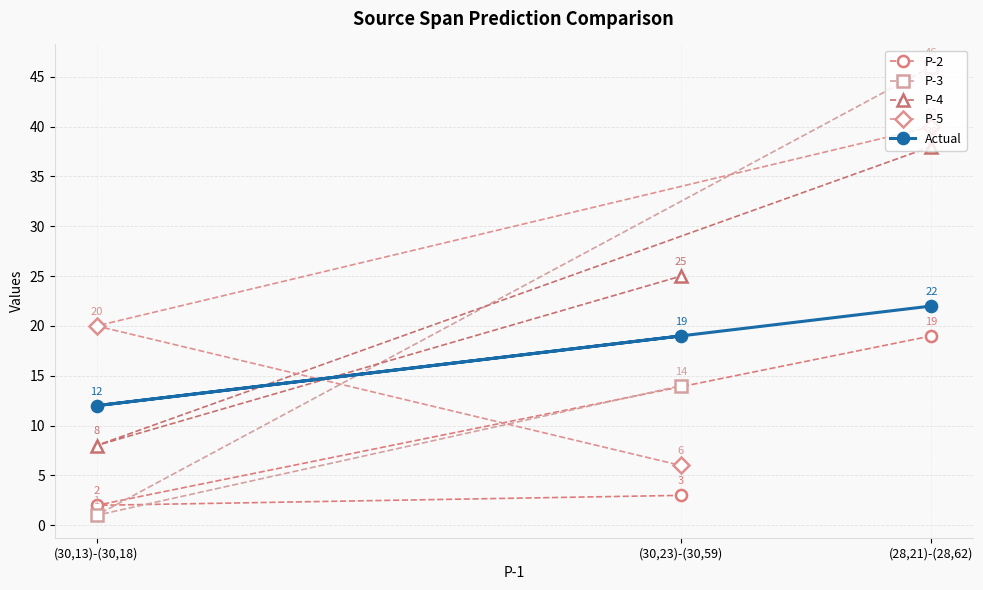

List the labels in order of Actual value, largest first.

(28,21)-(28,62), (30,23)-(30,59), (30,13)-(30,18)